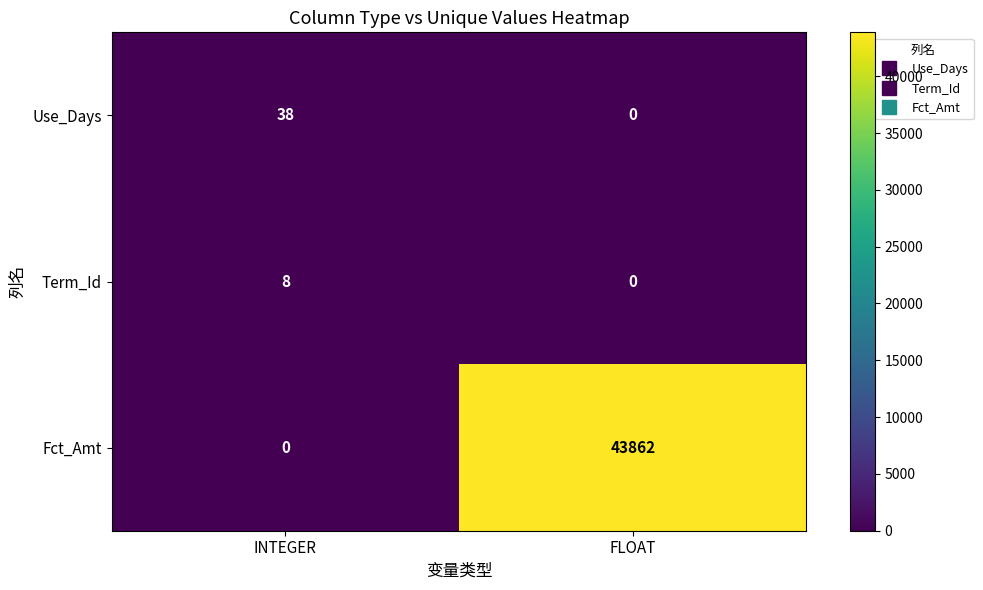

At how many categories does at least one series exceed 35640?

1